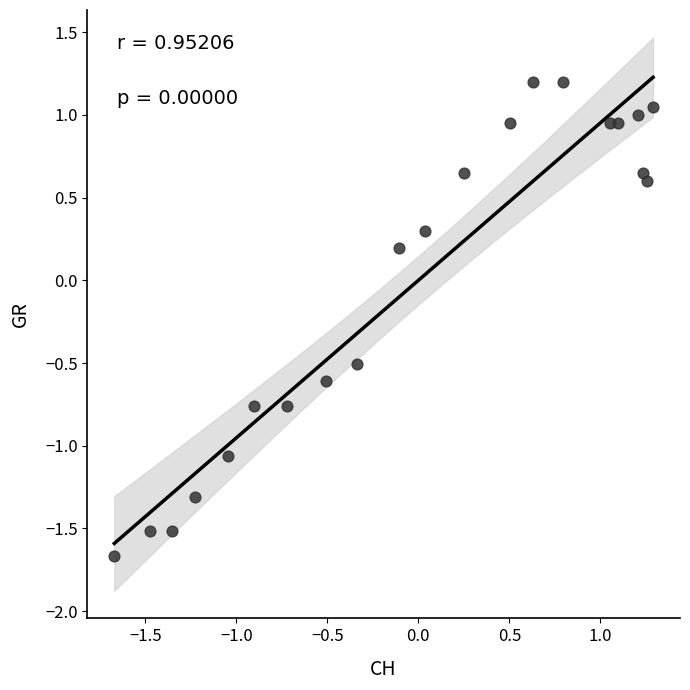

What is the range of Y values (max minus min)?

2.9